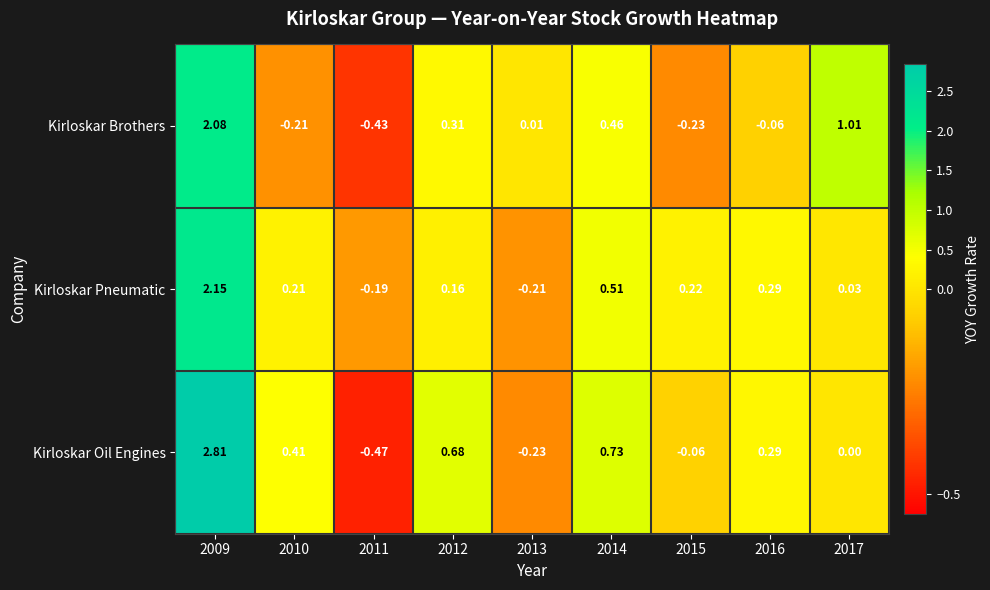

At 2011, list the series in order from largest to smallest.

Kirloskar Pneumatic, Kirloskar Brothers, Kirloskar Oil Engines